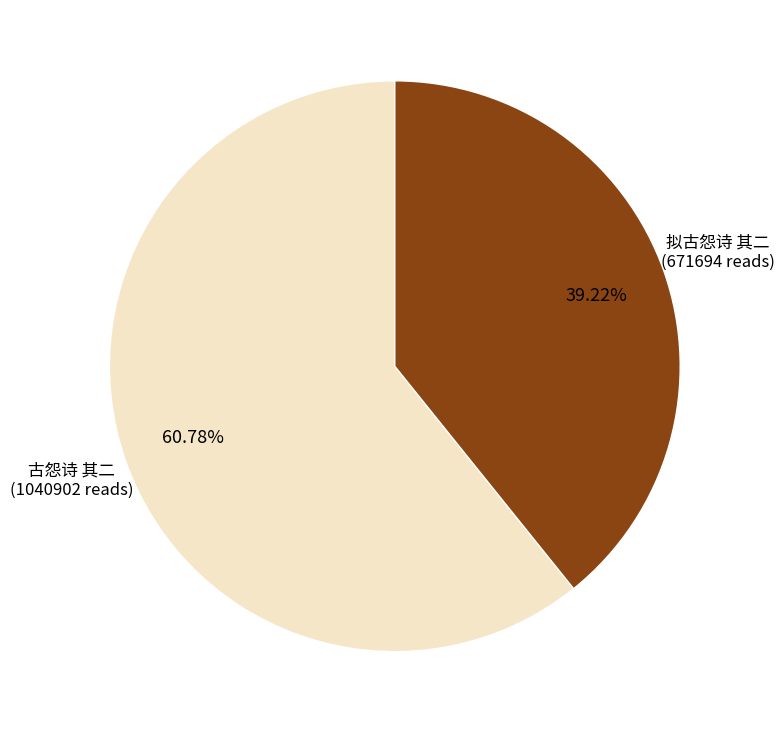

How many segments does this pie chart have?

2